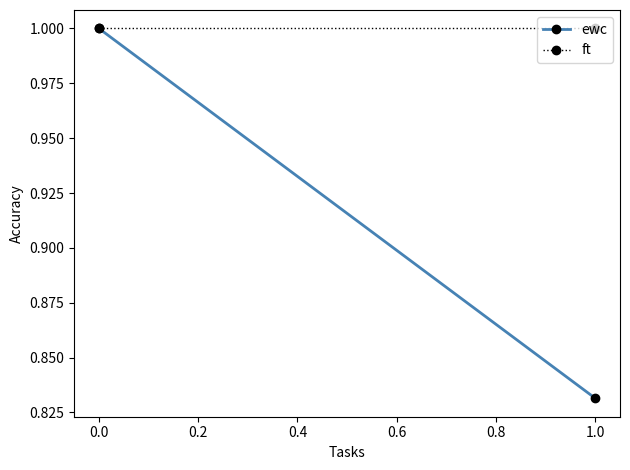

Count the number of data series in this chart.

2